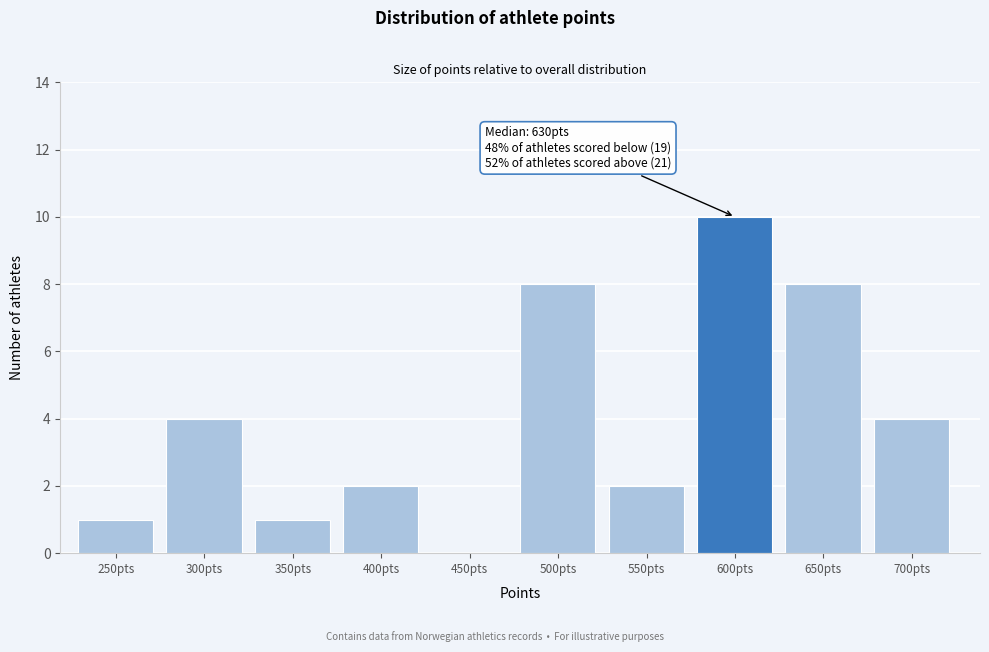

Reading left to right, what are all the values shown in this chart?

250pts=1	300pts=4	350pts=1	400pts=2	450pts=0	500pts=8	550pts=2	600pts=10	650pts=8	700pts=4